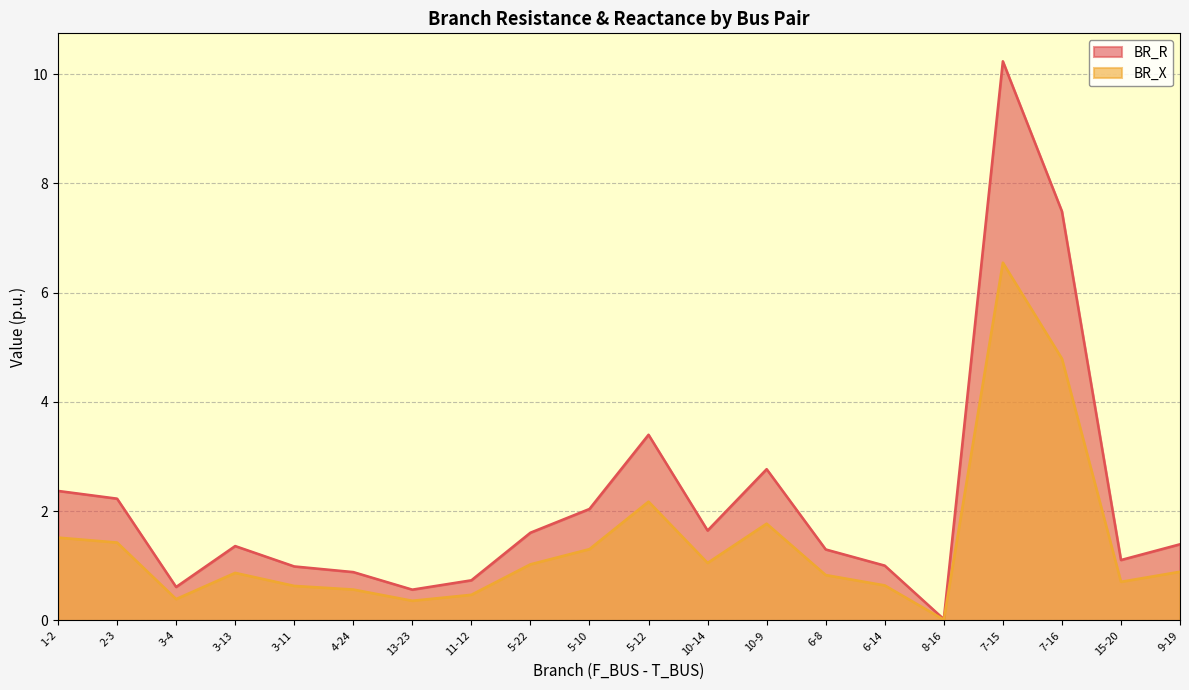

At how many categories does at least one series exceed 8?

1